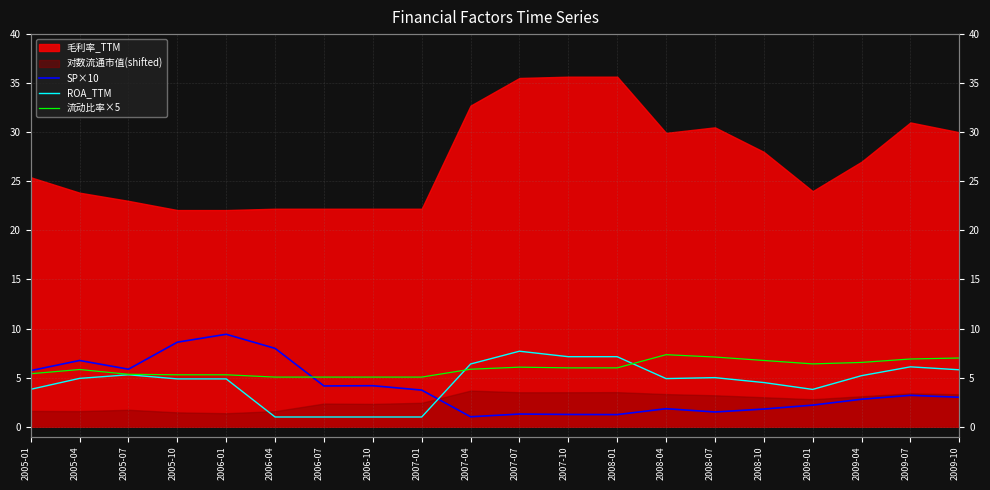

What is the sum of all 流动比率×5 values?

119.3